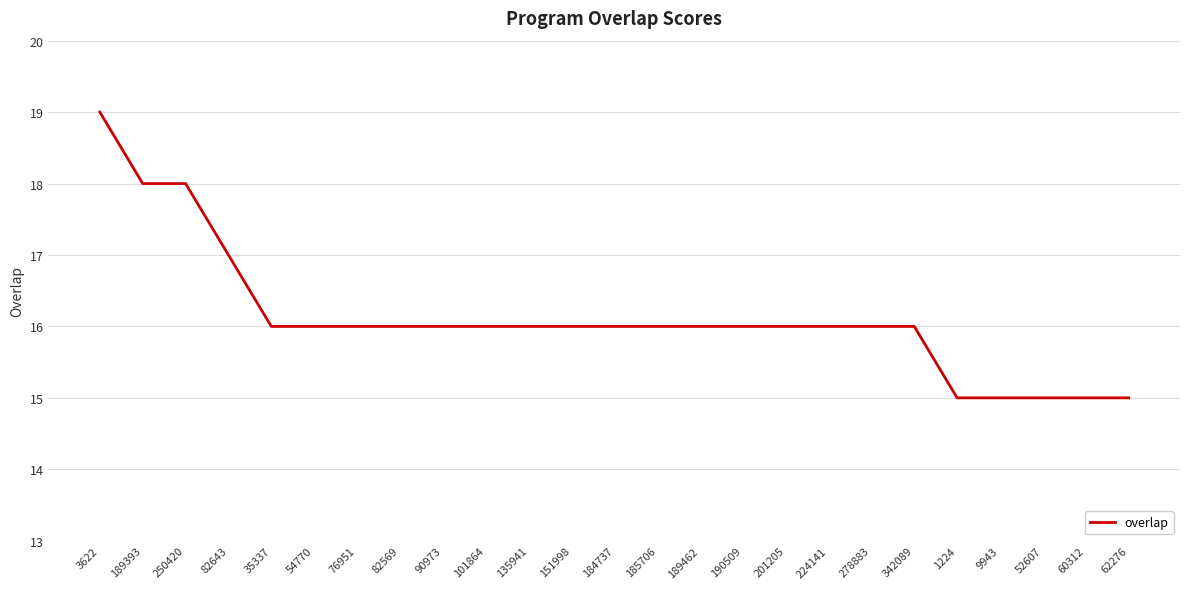

What position from the left is 62276?

25